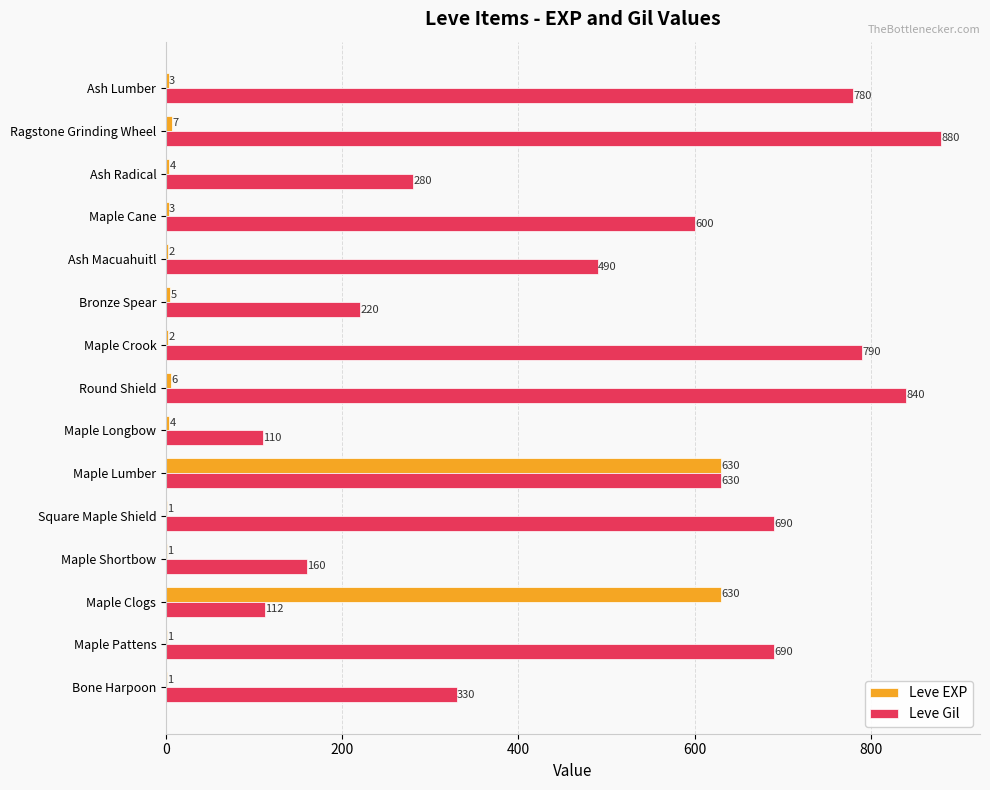

Which series changed the most between Maple Longbow and Bronze Spear?

Leve Gil